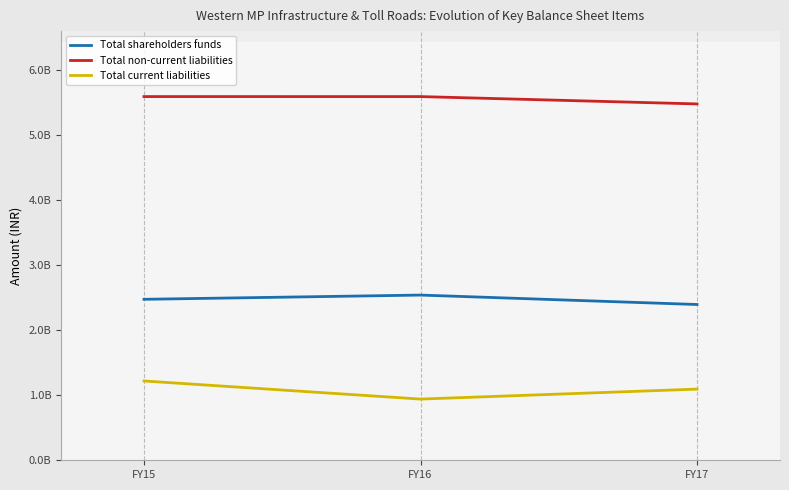

How many Total shareholders funds values are between 2396200000 and 2541400000?

3